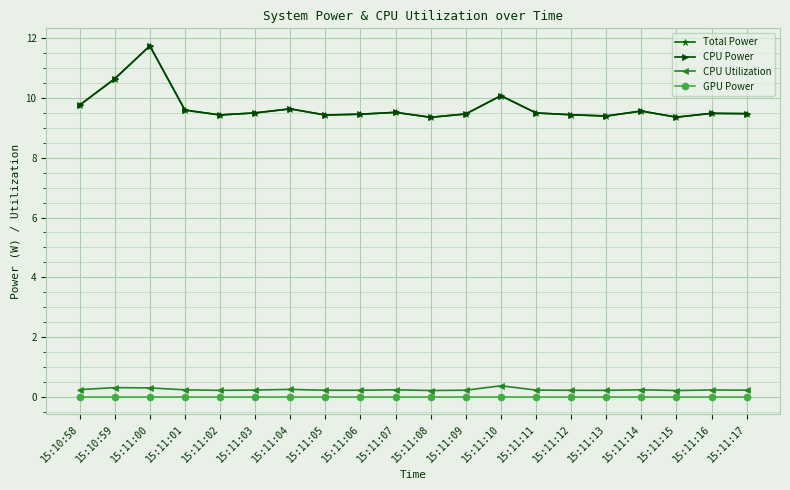

What is the total value across all series at 15:11:08?

18.9